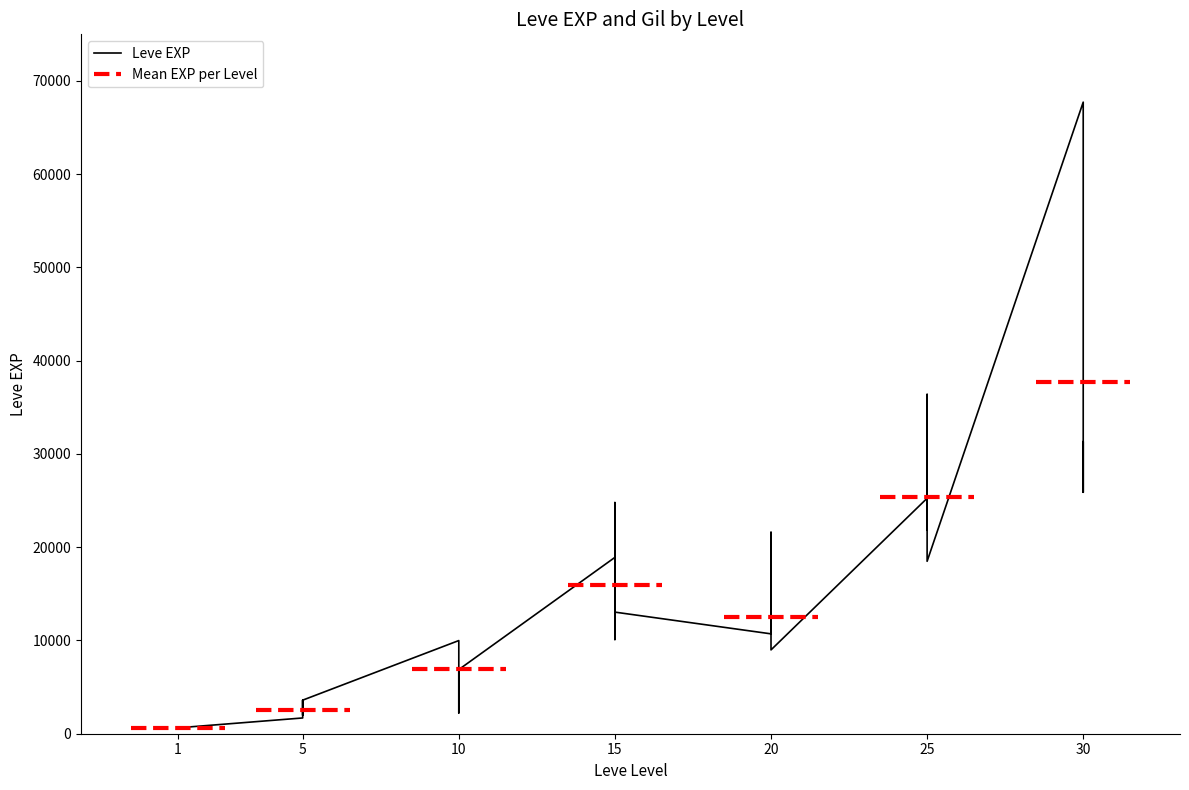

Reading right to left, extract all data points from this chart.

25900	31330	25900	67730	18490	36390	25250	21830	25250	25250	8990	21600	18290	12960	10710	13040	10100	24790	13040	18910	6880	2230	7880	7880	9990	3600	1980	3600	3040	2230	1690	630